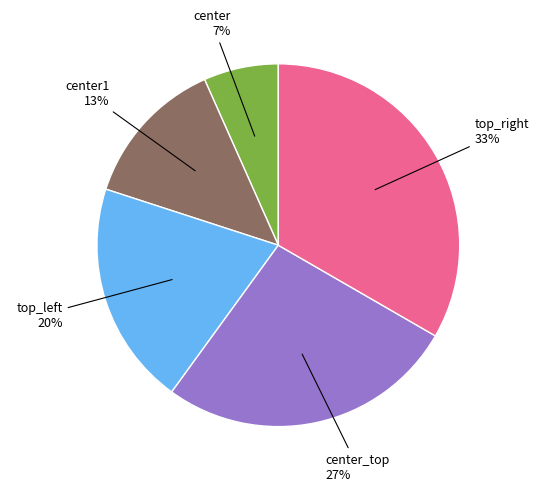

Does any single category account for the majority?

No